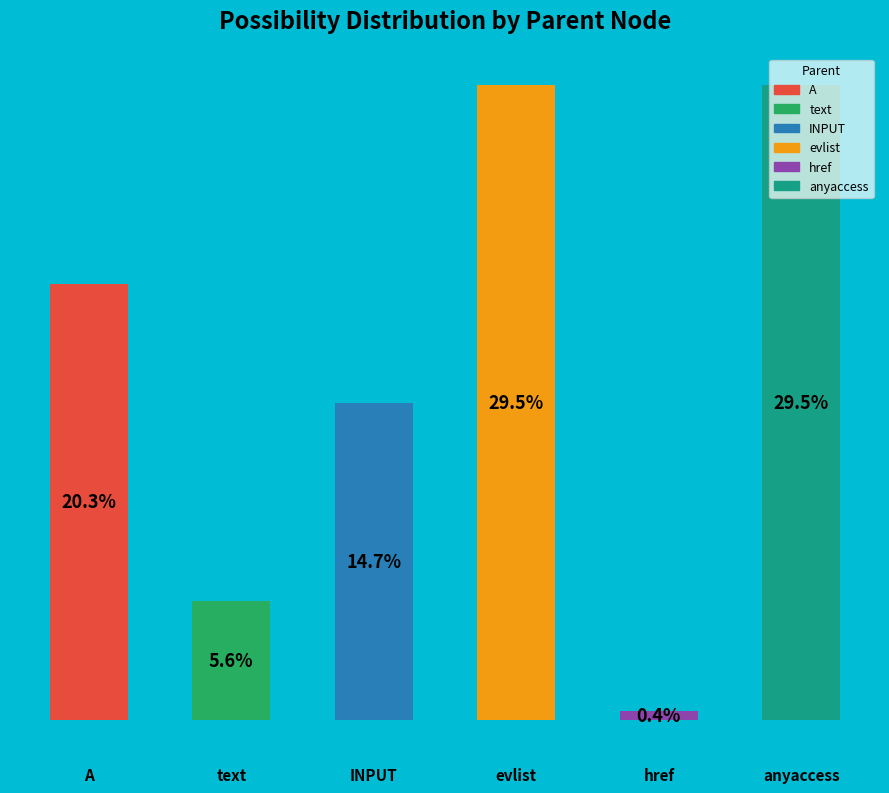

Are the bars horizontal?

No